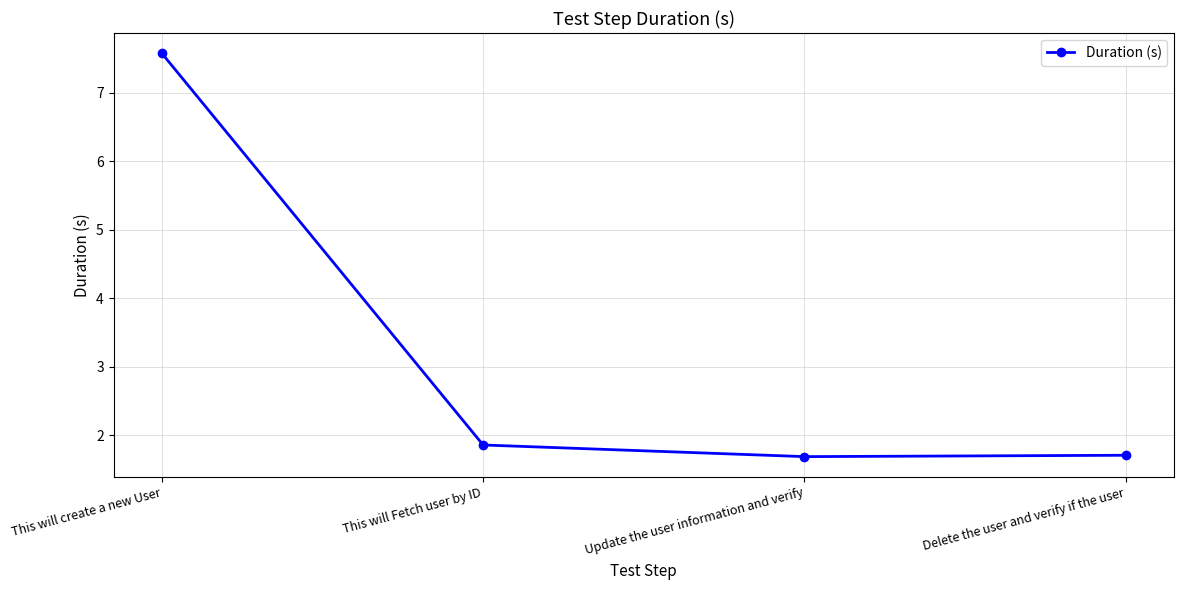

Which category has the highest value across all series?

This will create a new User